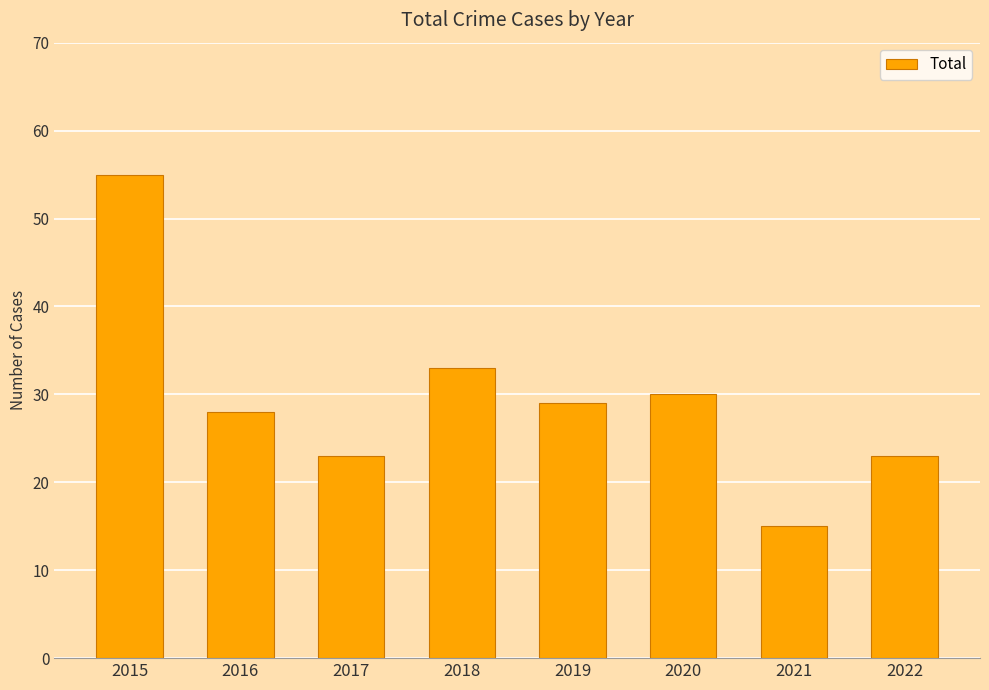

How many bars are there in total?

8